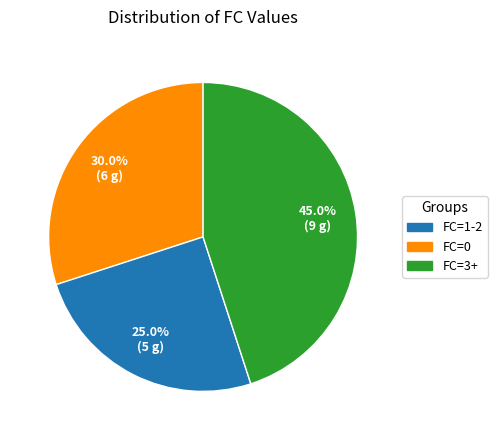

Is there any slice that represents more than half of the pie?

No